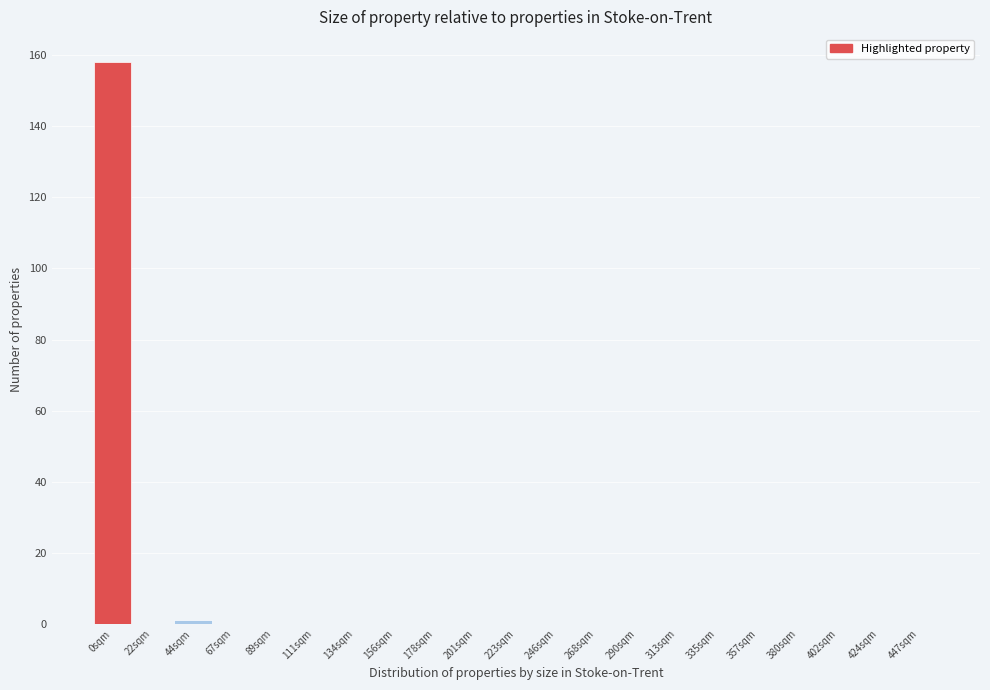

Which category has the highest value across all series?

0sqm